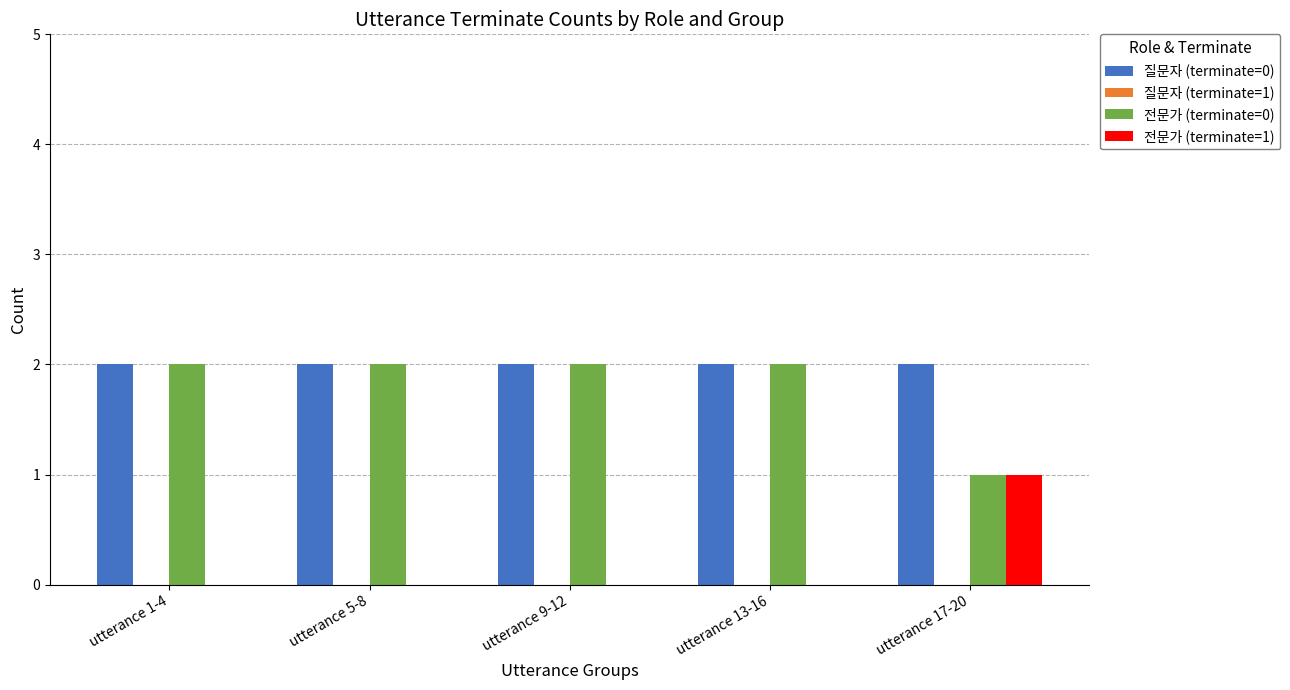

Reading left to right, extract all data points from this chart.

질문자 (terminate=0): 2	2	2	2	2
전문가 (terminate=0): 2	2	2	2	1
전문가 (terminate=1): 0	0	0	0	1